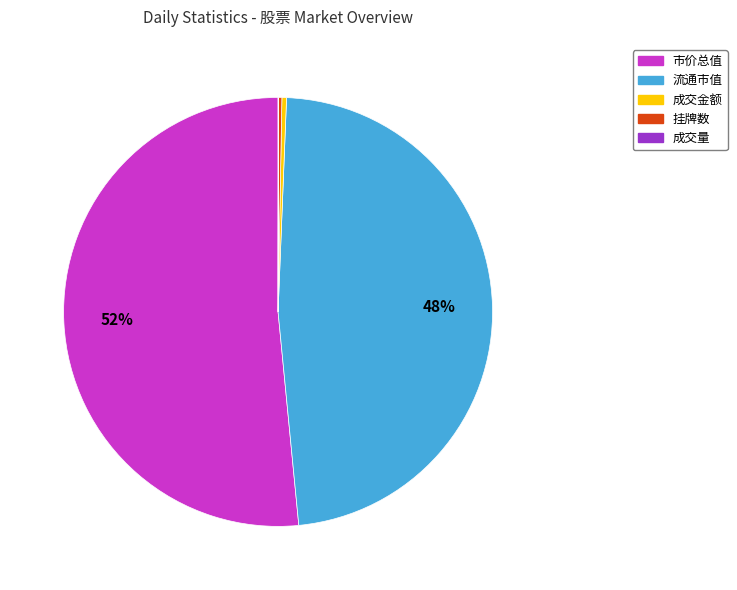

Is it true that 流通市值 is 48% of the pie?

True